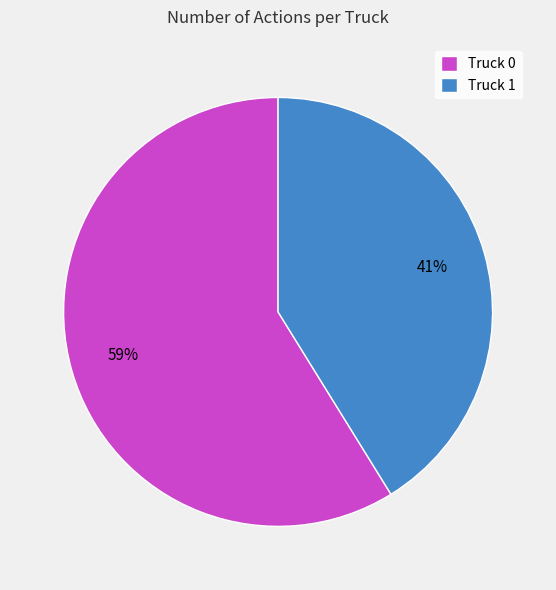

Is there any slice that represents more than half of the pie?

Yes